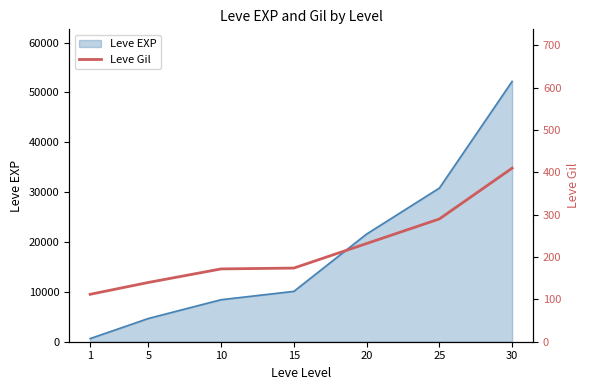

Which has a higher value, 25 or 5?

25